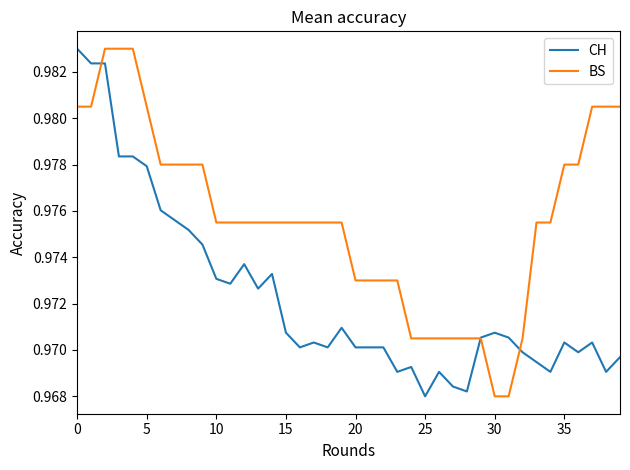

Count the BS values in the range 0 to 1.

40